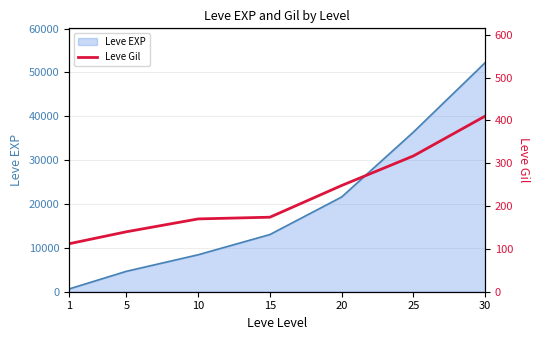

List the labels in order of value, largest first.

30, 25, 20, 15, 10, 5, 1